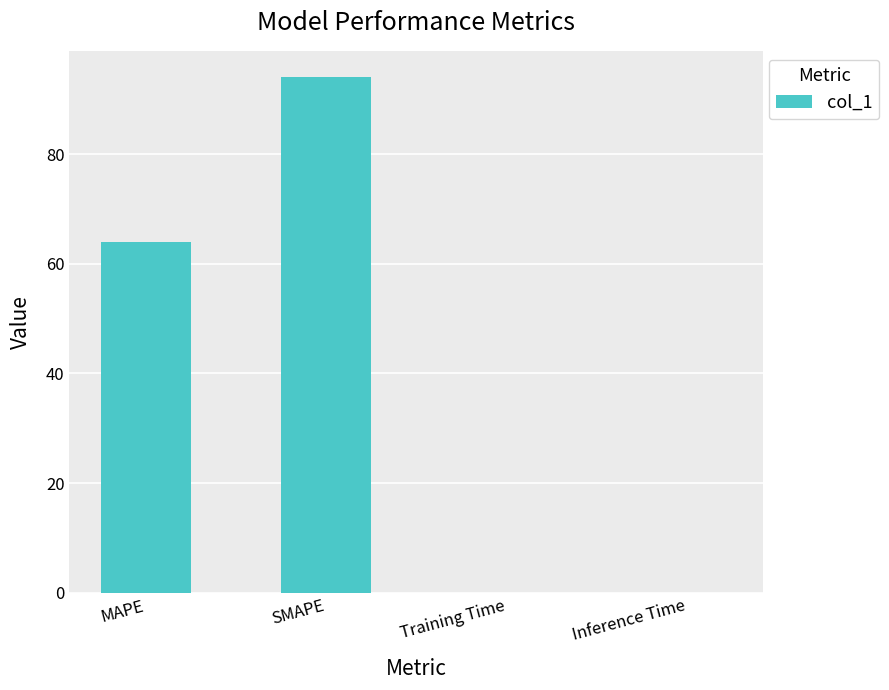

How many series are shown in this chart?

1